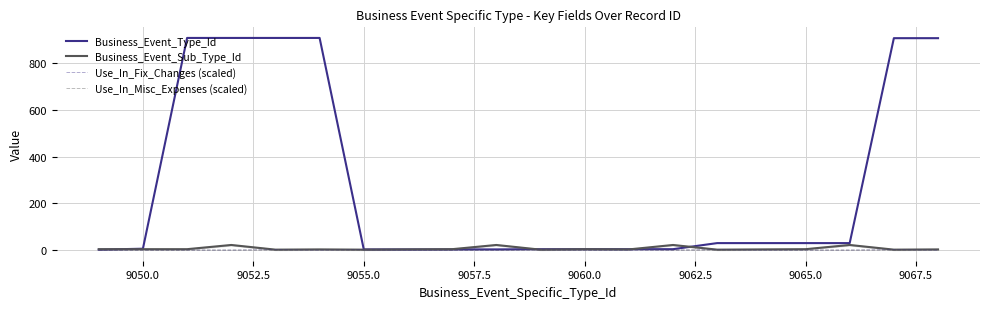

Which series has the largest range (max minus min)?

Business_Event_Type_Id